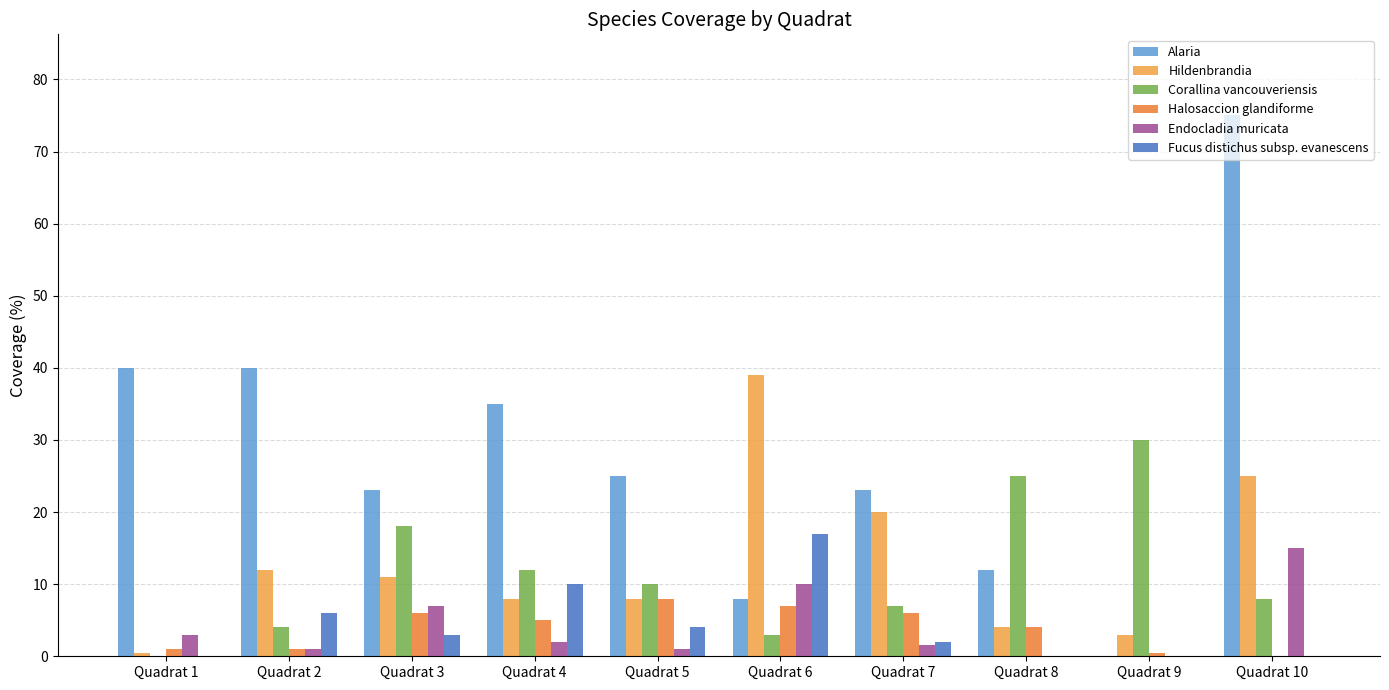

What is the greatest value displayed?

75.0